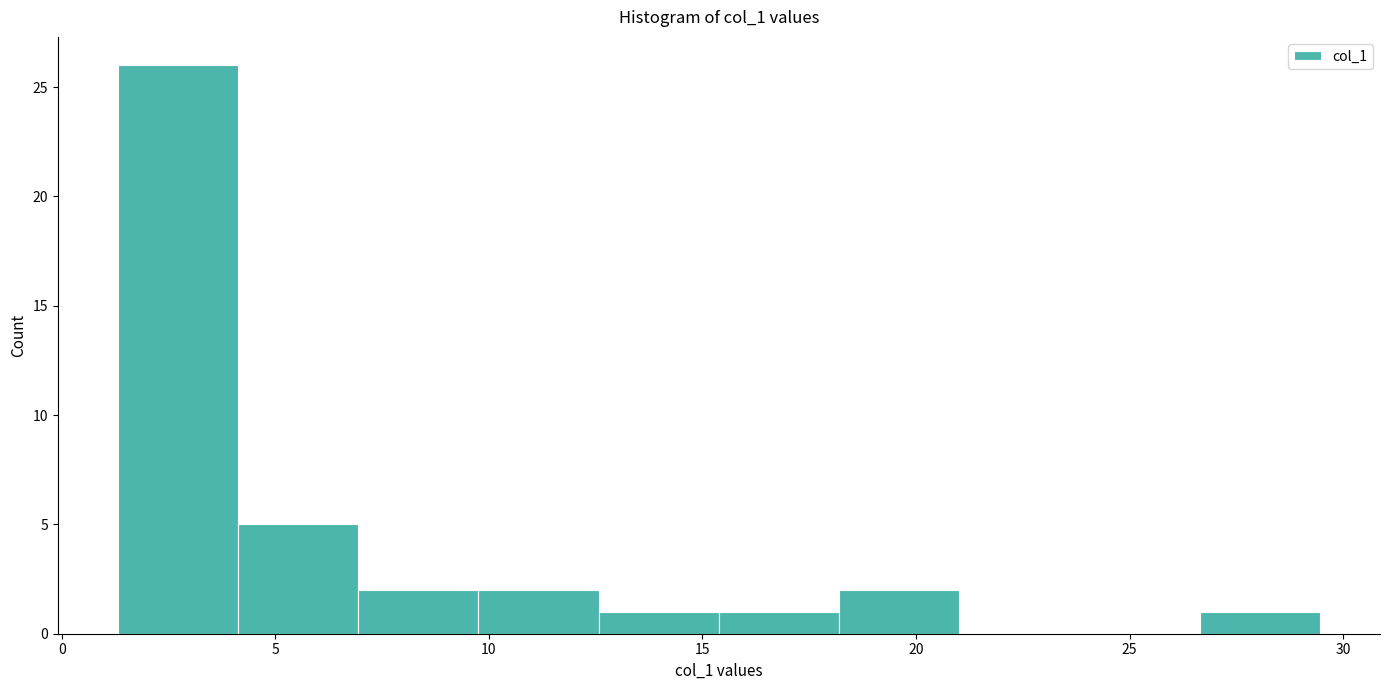

Reading left to right, transcribe this chart: for each bar, give the range it covers on the x-axis and its height. Neither the bar edges nor the heights are printed on the chart, so give them approximately, as read against the axes.

1.5 to 4.0: 26
4.0 to 7.0: 5
7.0 to 10.0: 2
10.0 to 12.5: 2
12.5 to 15.5: 1
15.5 to 18.0: 1
18.0 to 21.0: 2
21.0 to 24.0: 0
24.0 to 26.5: 0
26.5 to 29.5: 1